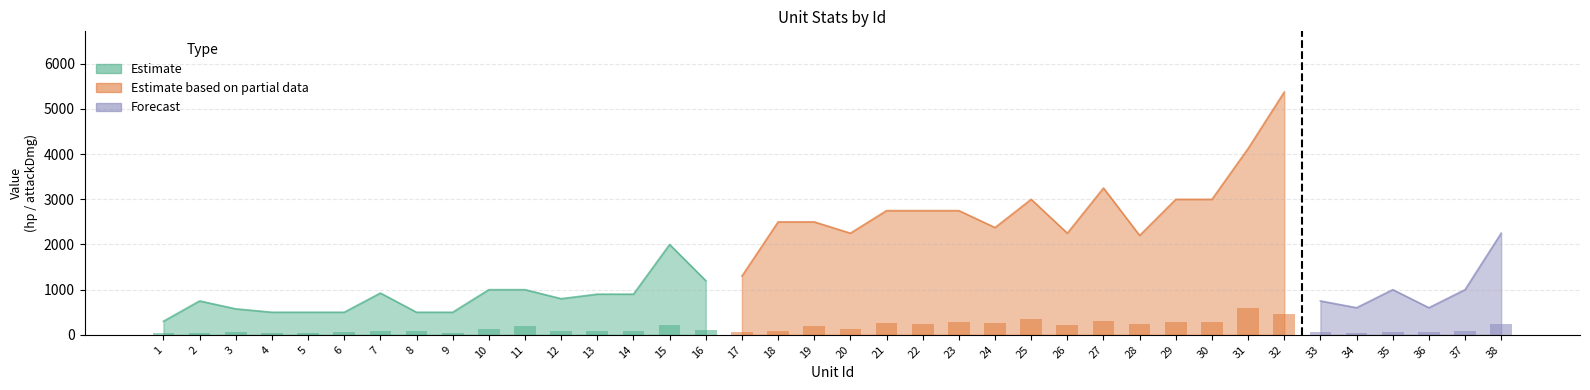

Rank the categories by hp value from highest to lowest.

32, 31, 27, 25, 29, 30, 21, 22, 23, 18, 19, 24, 20, 26, 38, 28, 15, 17, 16, 10, 11, 35, 37, 7, 13, 14, 12, 2, 33, 34, 36, 3, 4, 5, 6, 8, 9, 1